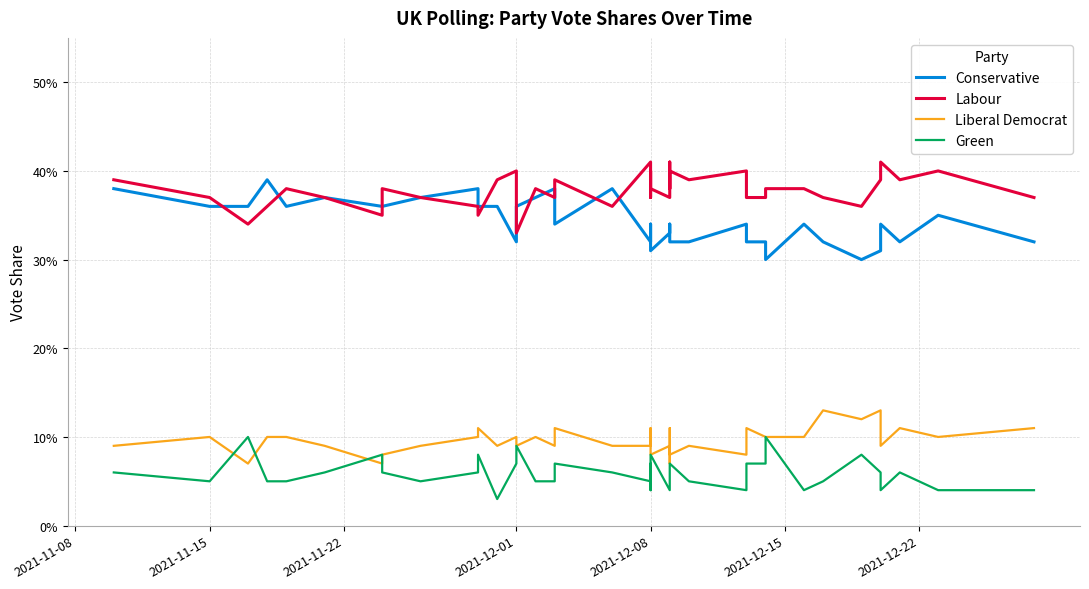

What is the difference between the maximum and minimum values in the Conservative series?

0.1